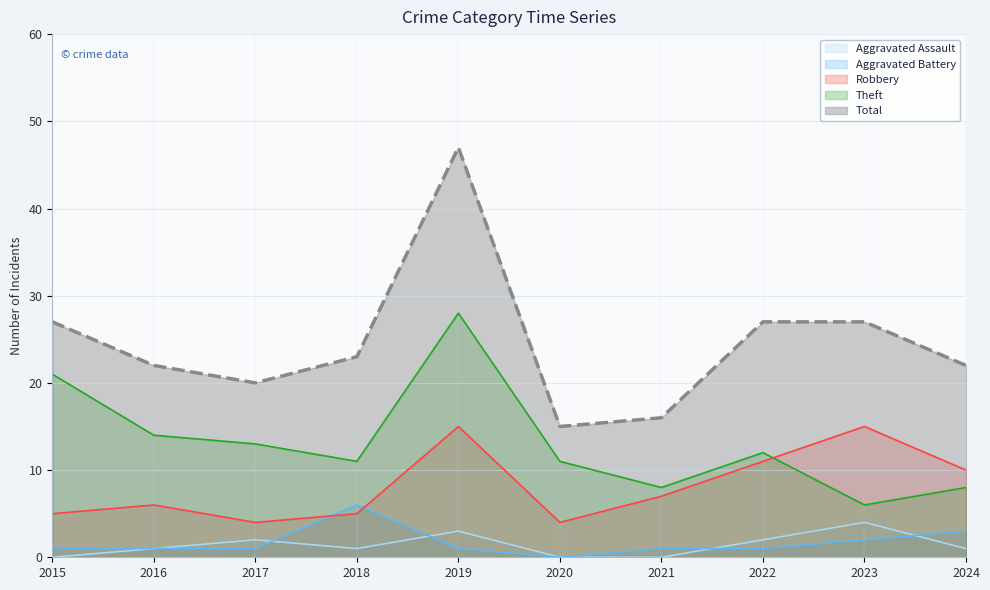

True or false: Robbery has a value of 2 at 2016.

False